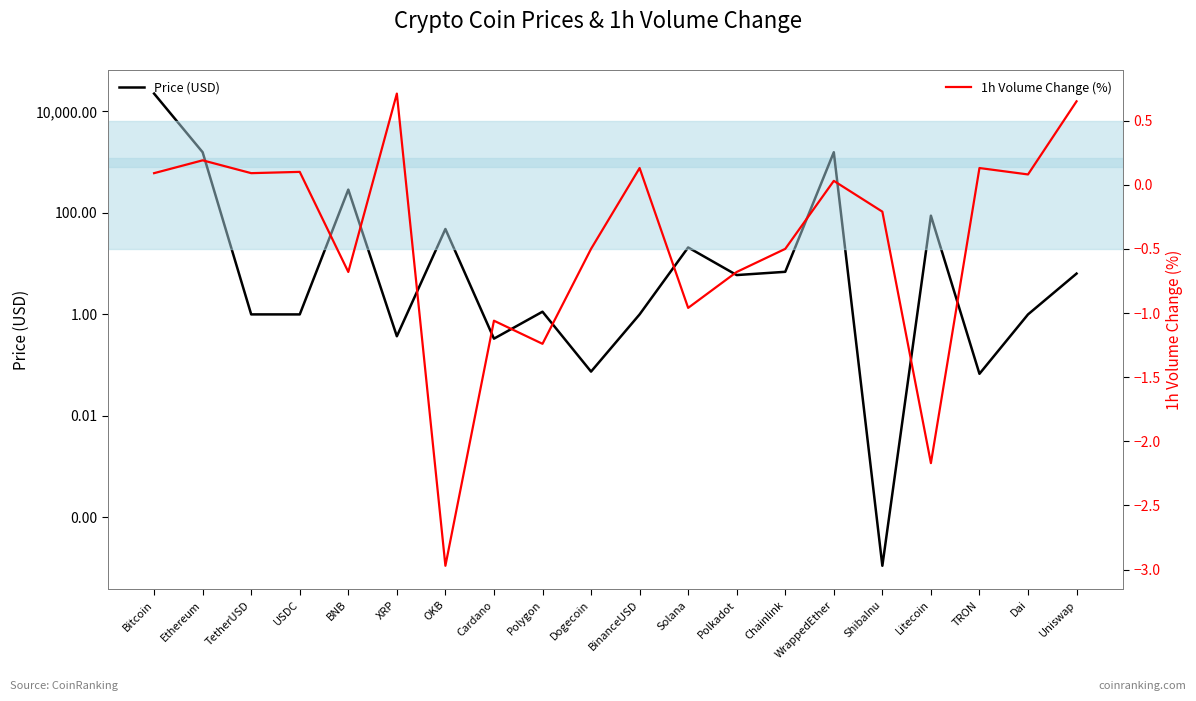

List the series in order of their overall mean, highest first.

Price (USD), 1h Volume Change (%)